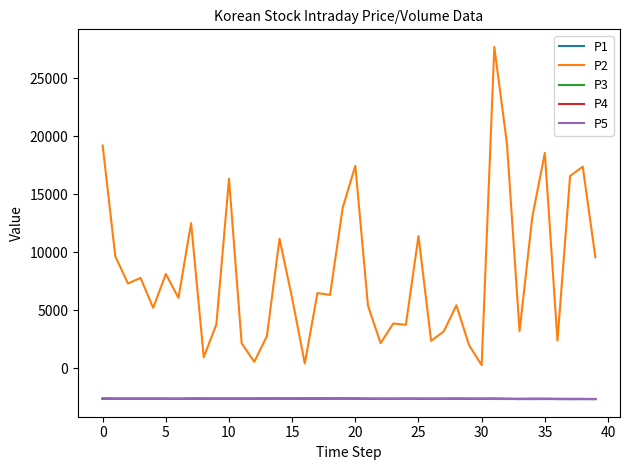

How many P3 values are between -2660 and -2645?

24